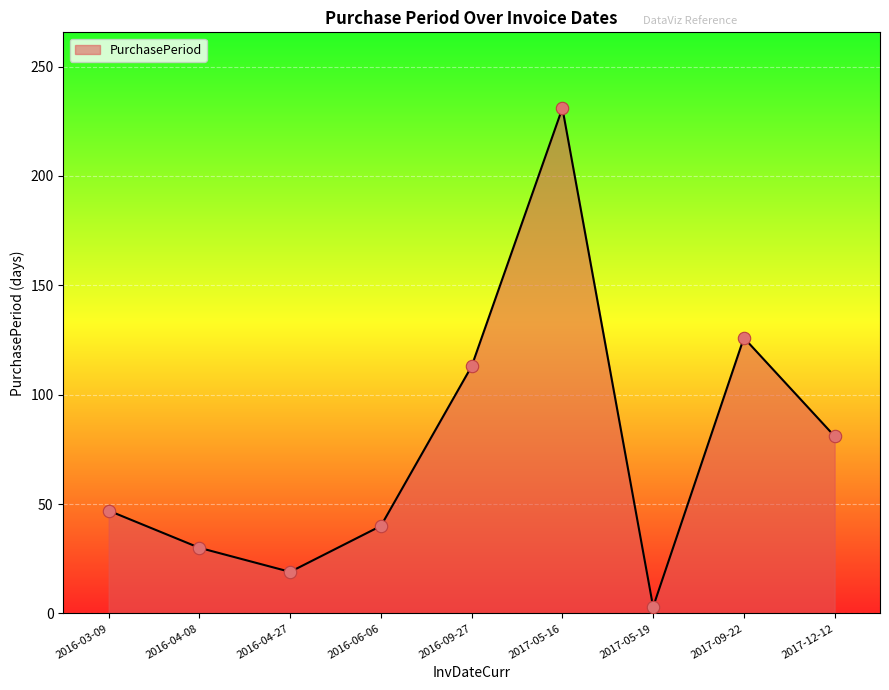

Between 2016-04-27 and 2017-05-19, which is larger?

2016-04-27